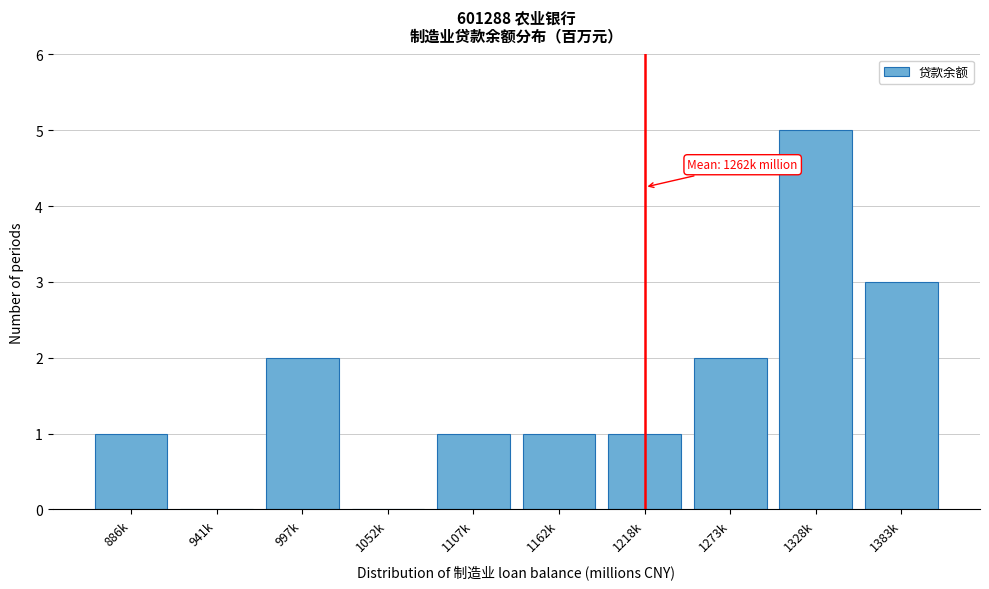

Reading left to right, transcribe all the data shown in this chart.

886k=1	941k=0	997k=2	1052k=0	1107k=1	1162k=1	1218k=1	1273k=2	1328k=5	1383k=3